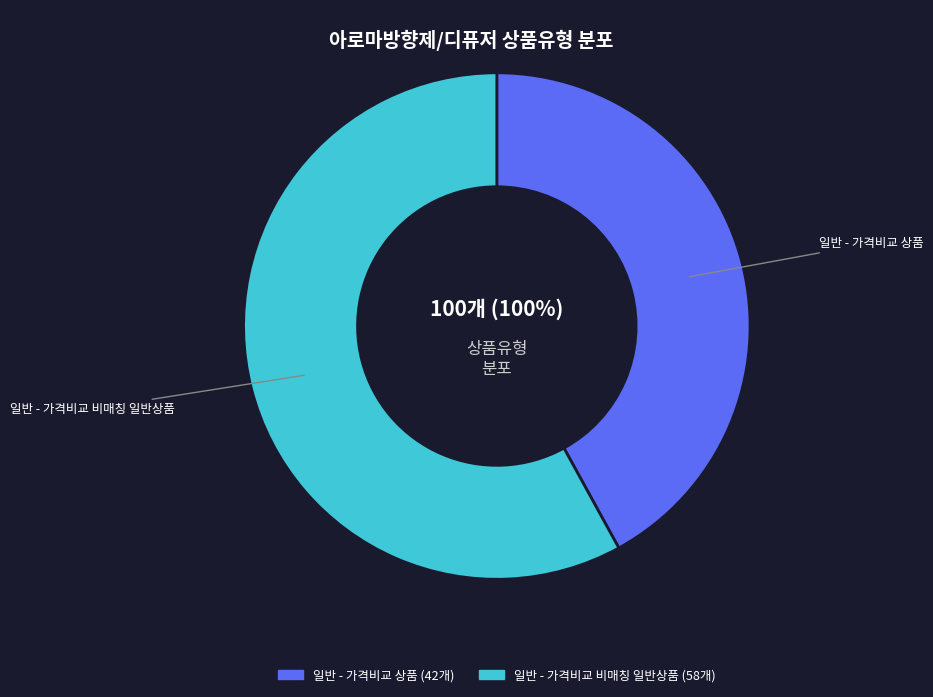

To the nearest percent, what is the difference between the largest and smallest slice percentages?

16%